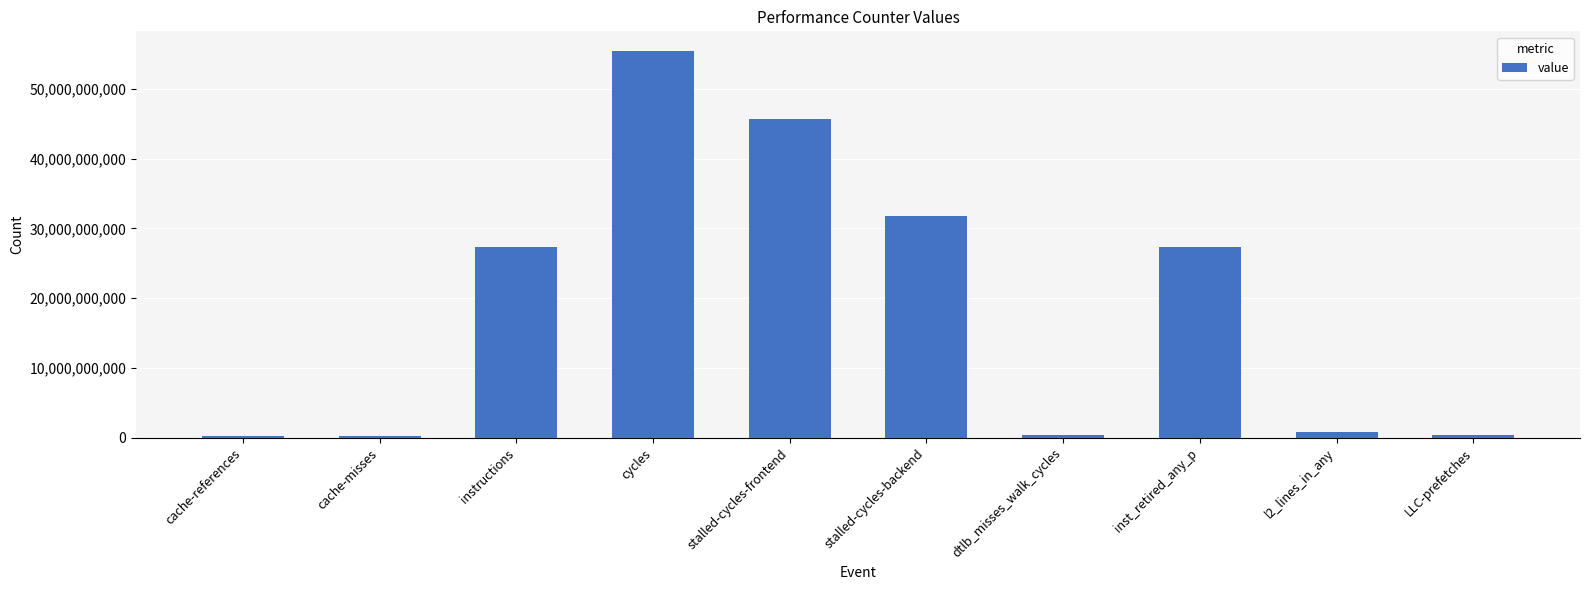

Is it true that the value at stalled-cycles-frontend is 45681622874?

True